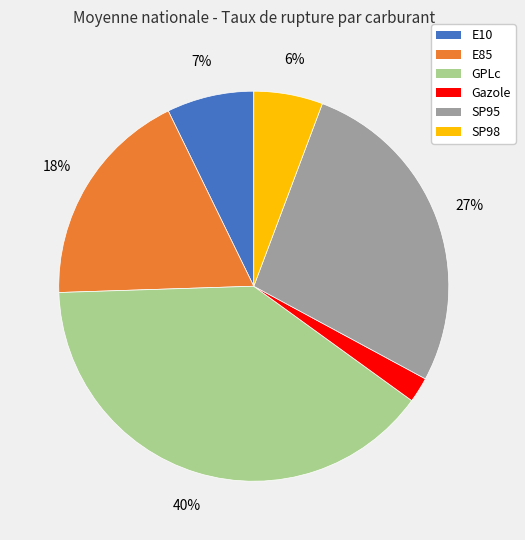

Approximately how many times larger is the value at Gazole compared to E85?

0.1